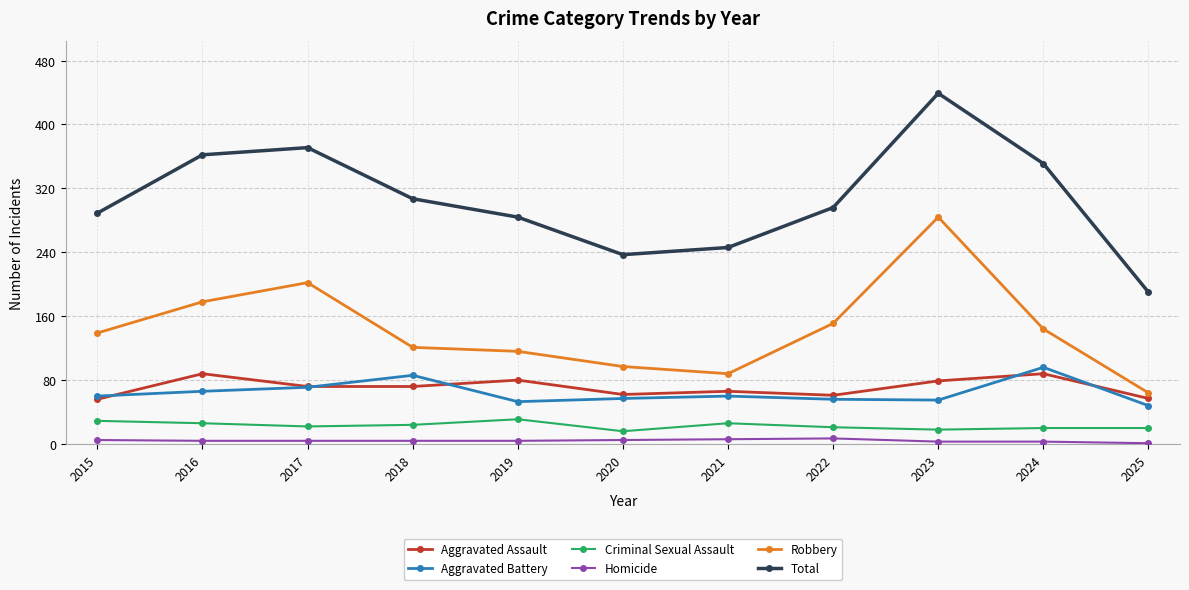

True or false: Robbery has a value of 202 at 2017.

True